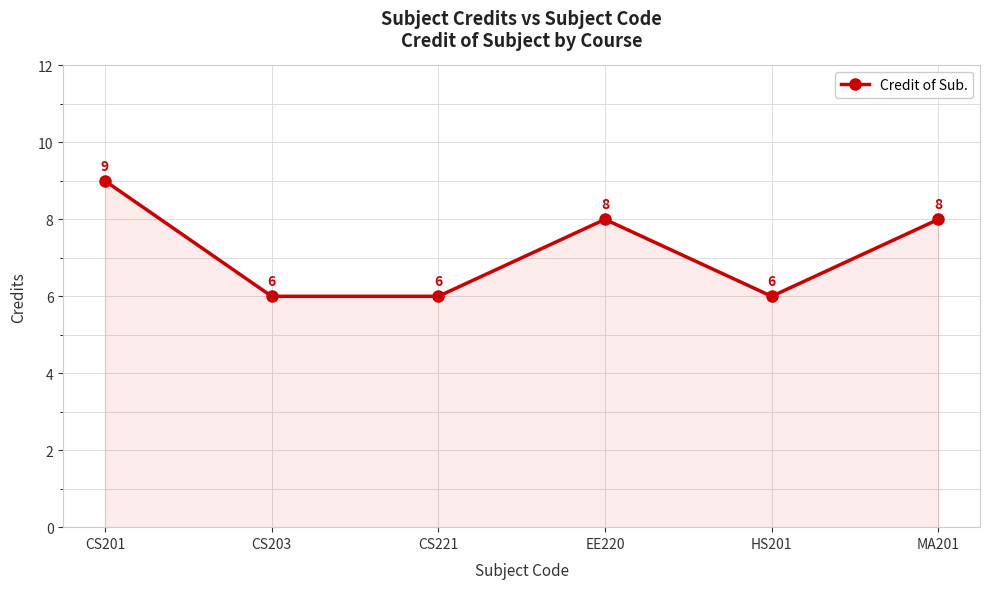

Reading left to right, what are all the values shown in this chart?

9	6	6	8	6	8